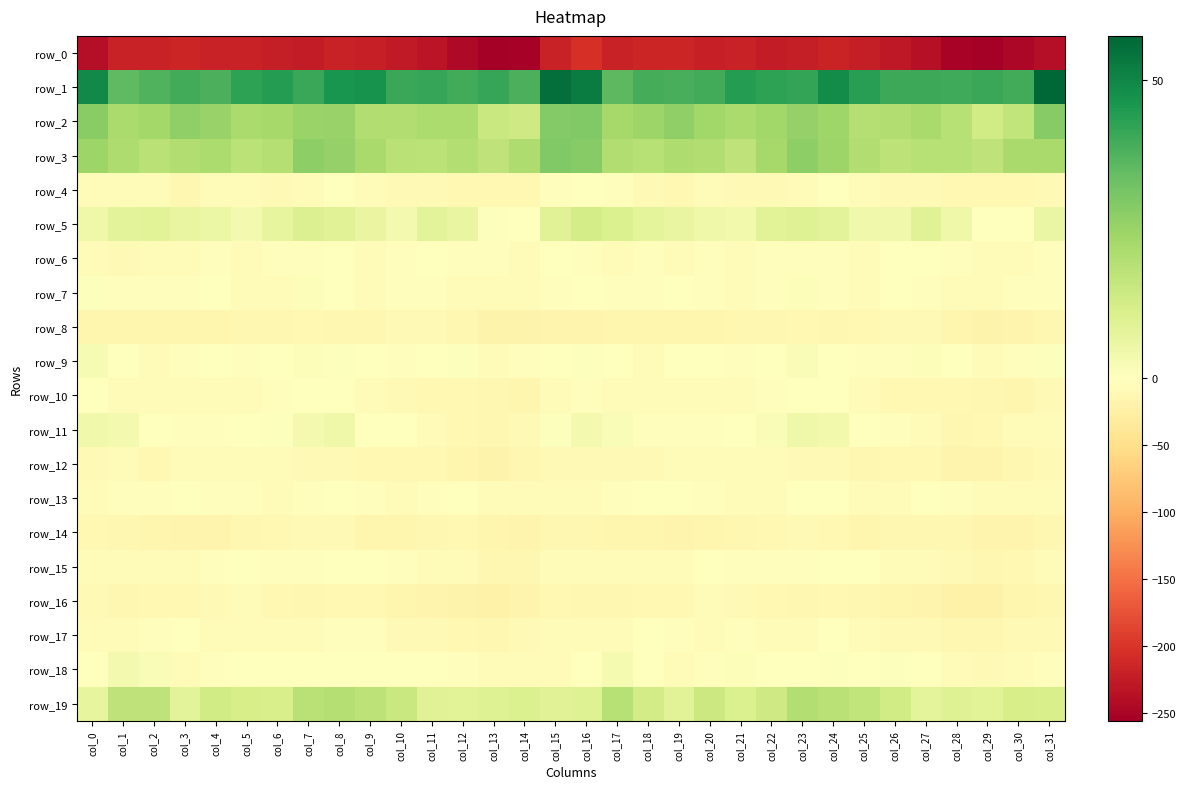

What is the difference between the highest and lowest values at col_25?

267.0